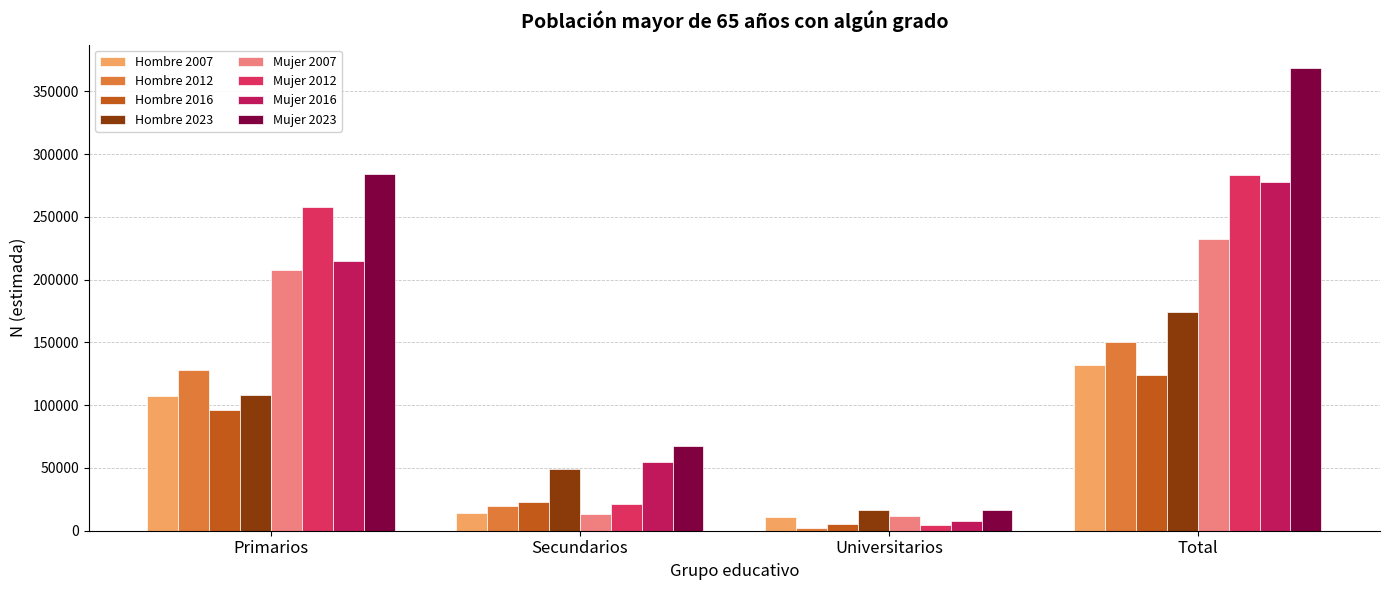

What is the label of the 4th bar from the left?

Total